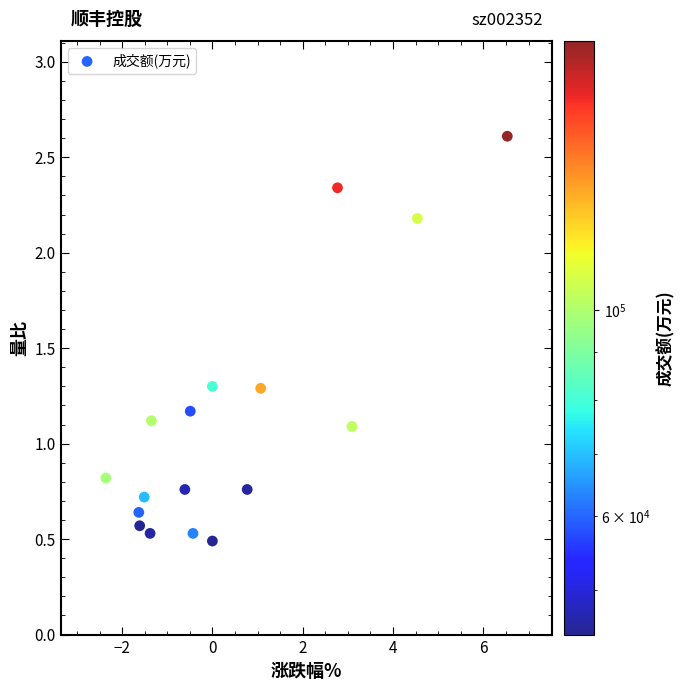

What is the range of X values (max minus min)?

8.9